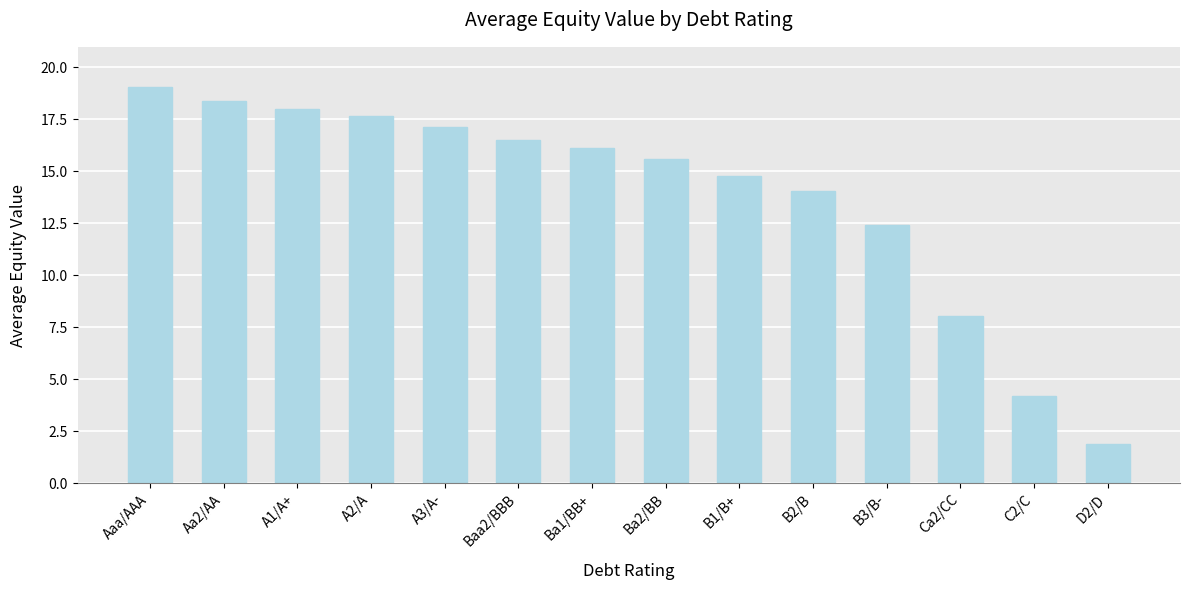

What is the minimum value shown in the chart?

1.9